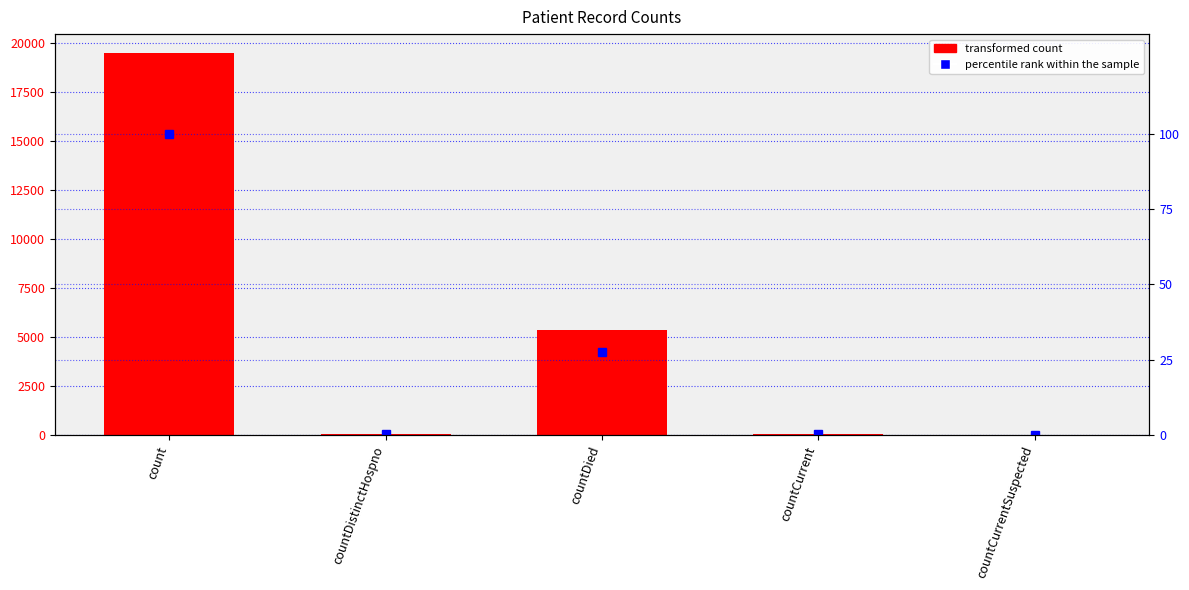

At which label does percentile rank within the sample reach its peak?

count